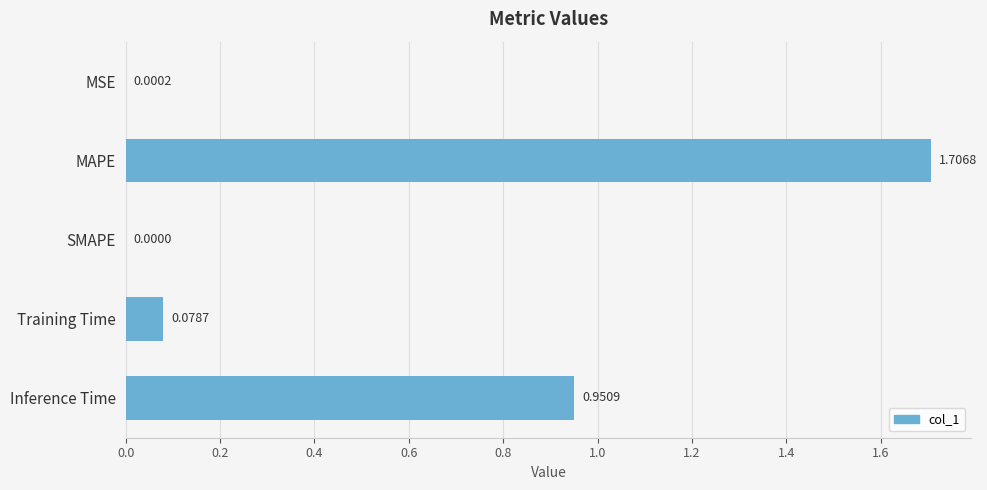

What is the sum of all values?

2.7